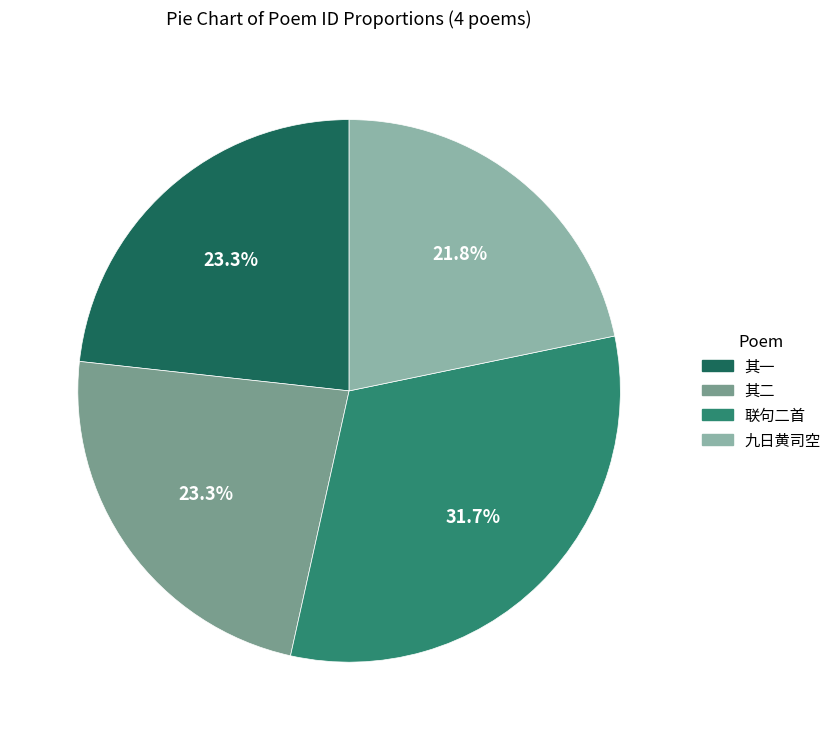

Rank the categories by value from highest to lowest.

九月廿八日黄司训汝彝雨中留宿联句二首, 九月廿八日黄司训汝彝雨中留宿联句二首 其二, 九月廿八日黄司训汝彝雨中留宿联句二首 其一, 九日黄司空招饮不赴书以答之